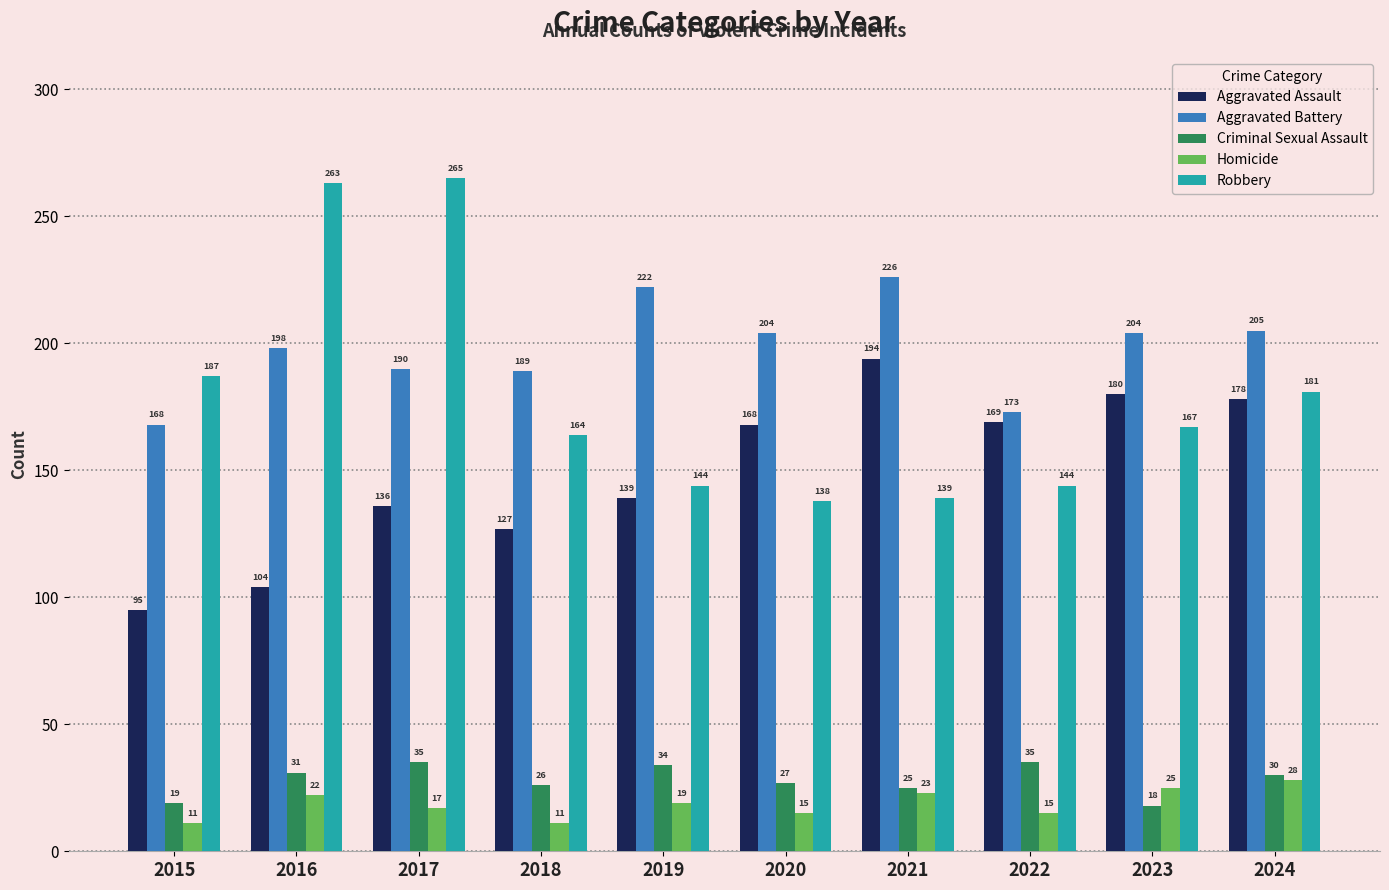

What is the difference between the highest and lowest values at 2018?

178